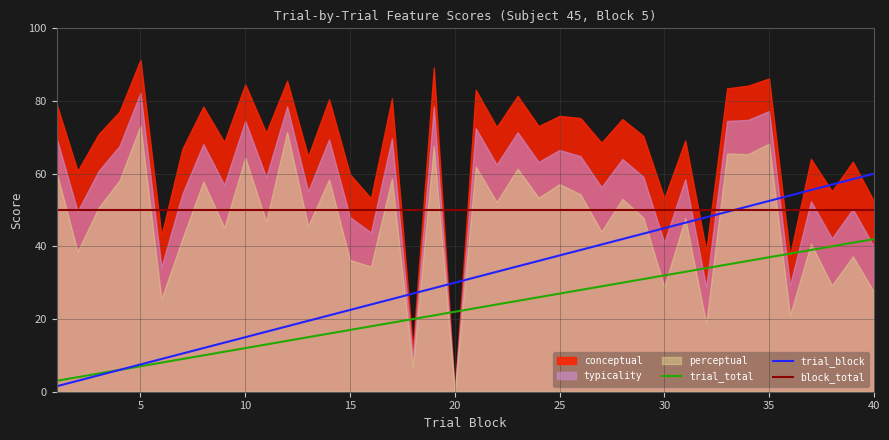

Is the value of trial_block at 25 greater than the value of block_total at 35?

No